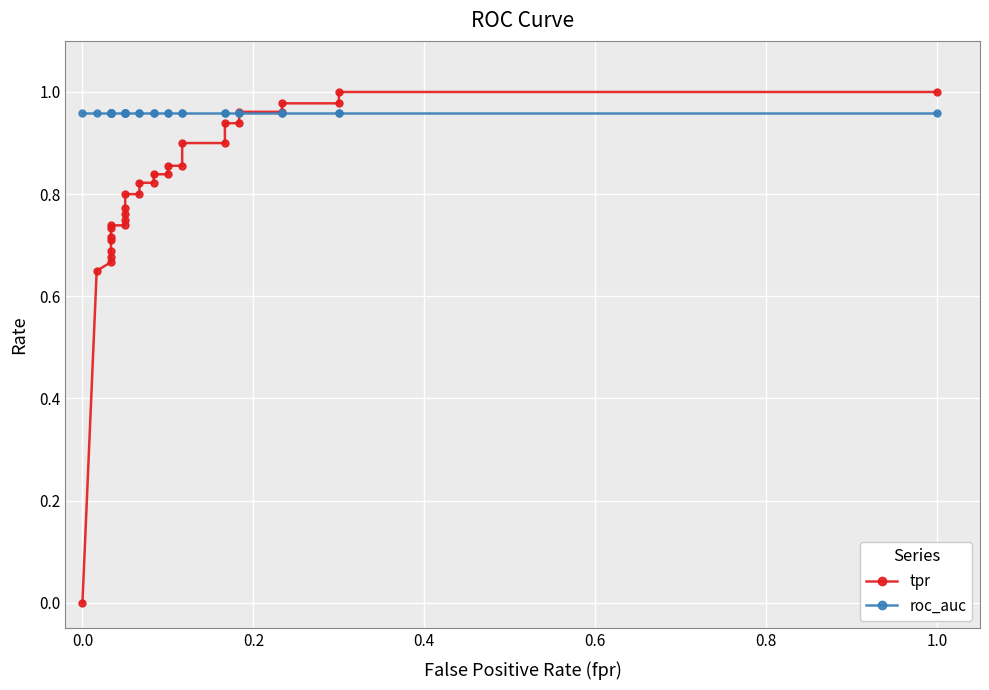

Is the value of tpr at 18 greater than the value of roc_auc at −0.2?

No